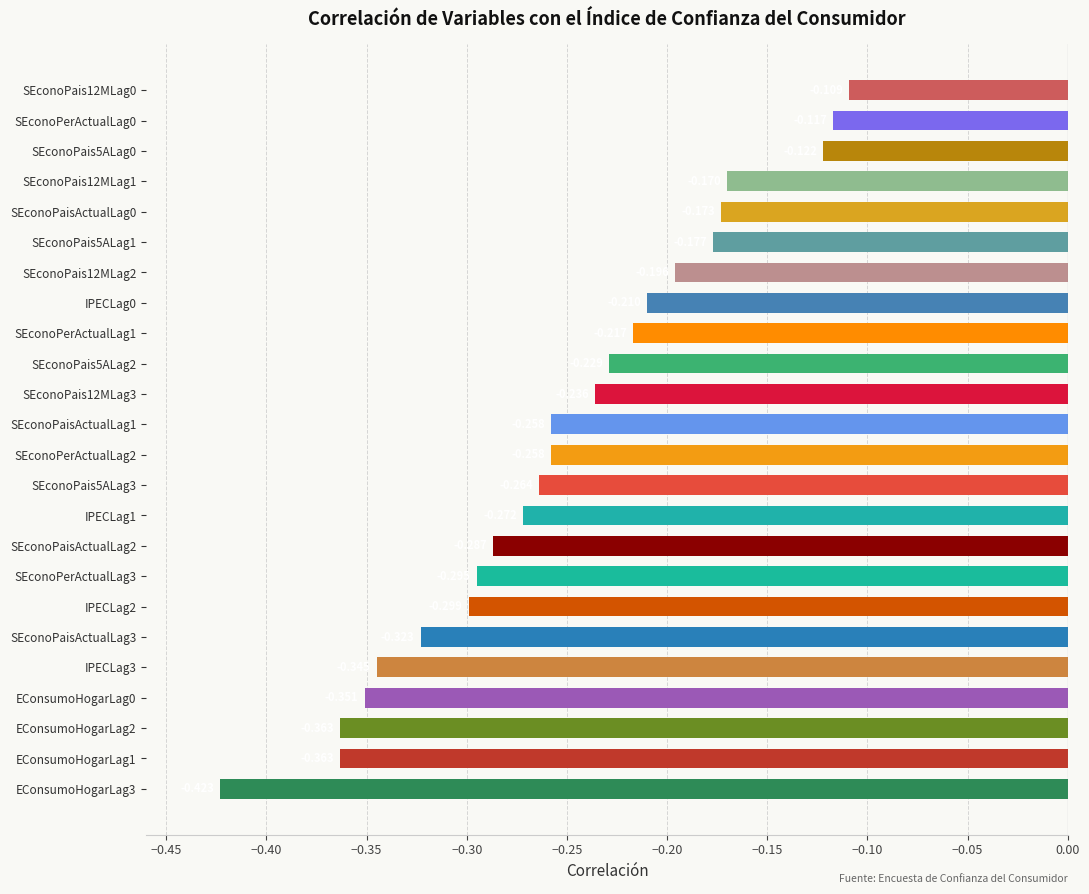

How many bars are there in total?

24